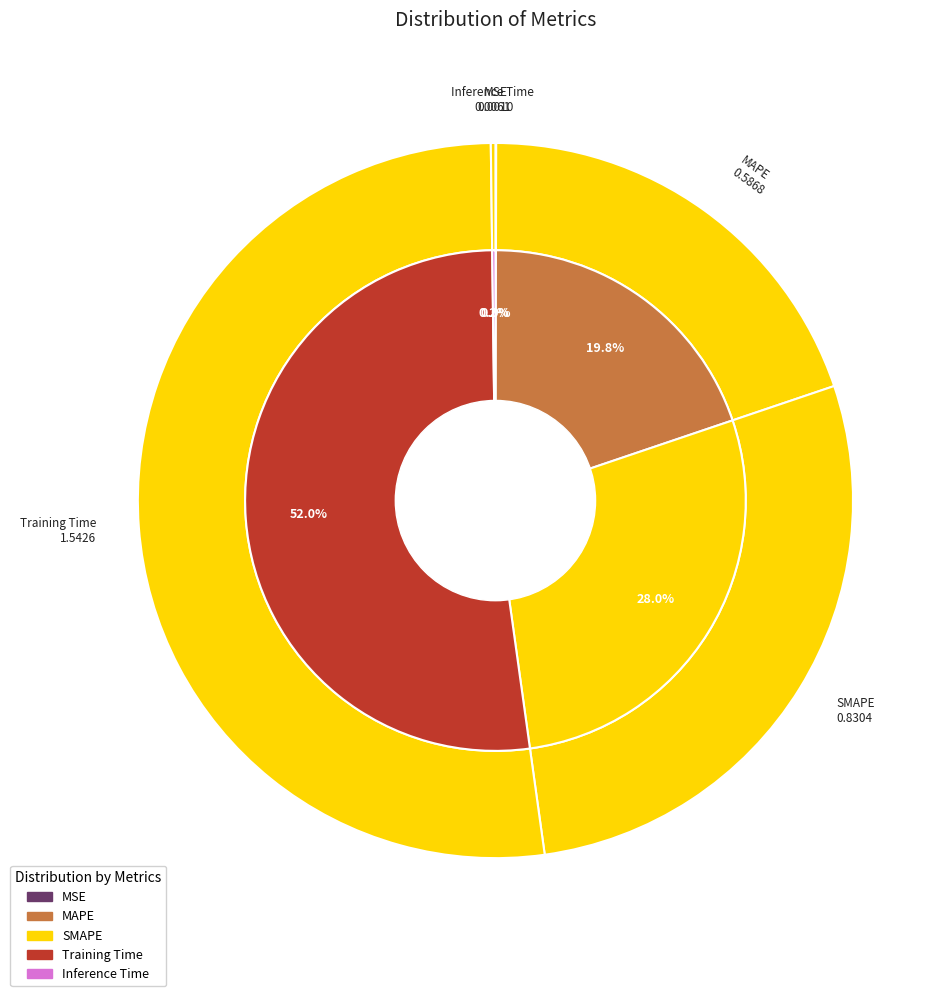

Is Training Time the majority of the pie?

Yes